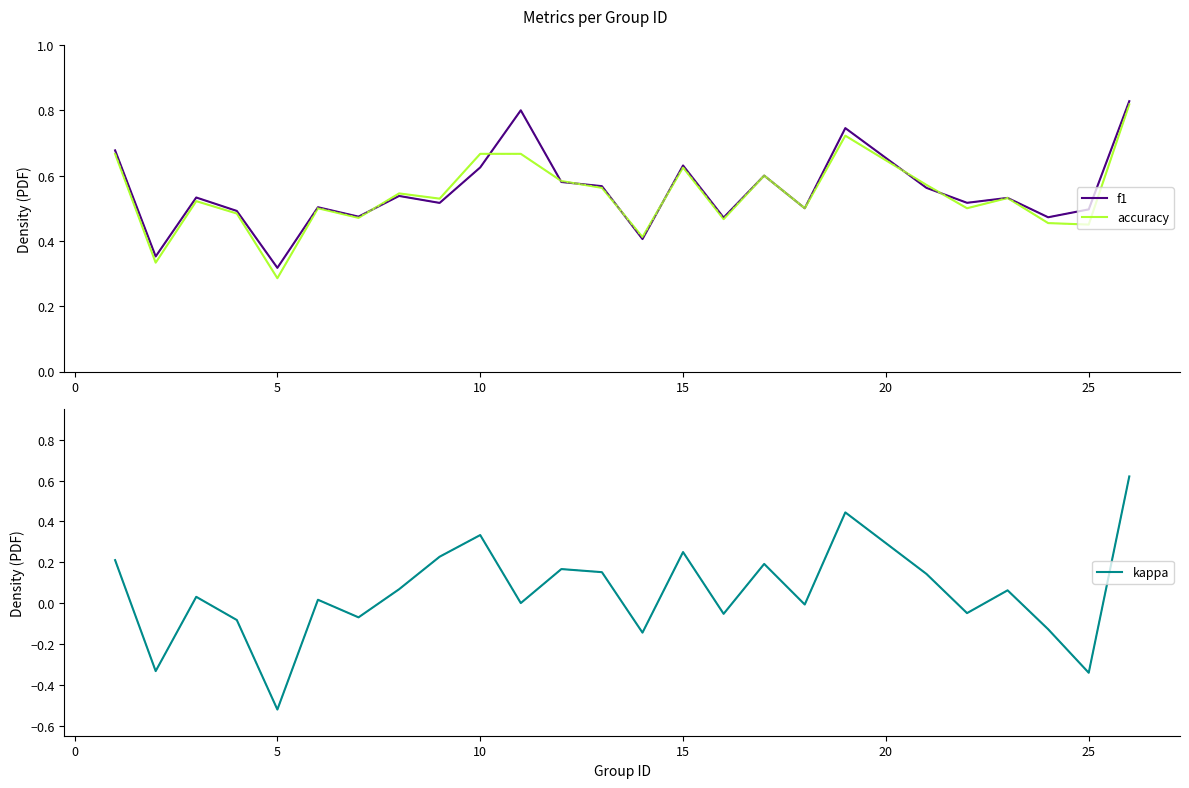

Which series has the largest total across all categories?

f1